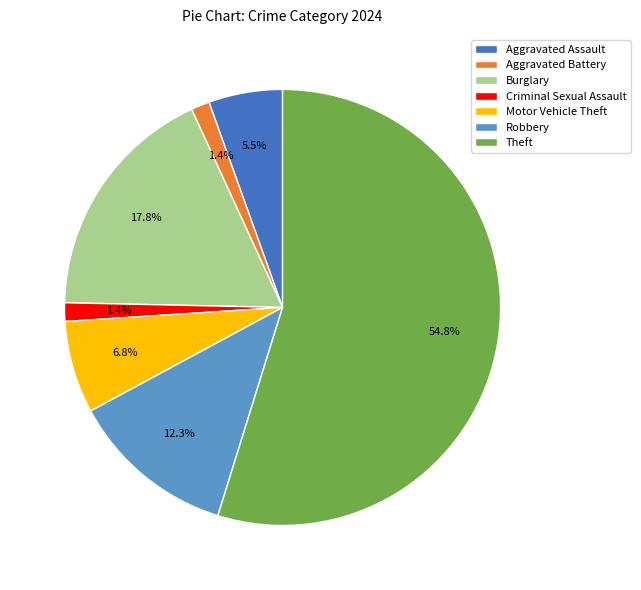

To the nearest percent, what portion does Burglary represent?

18%